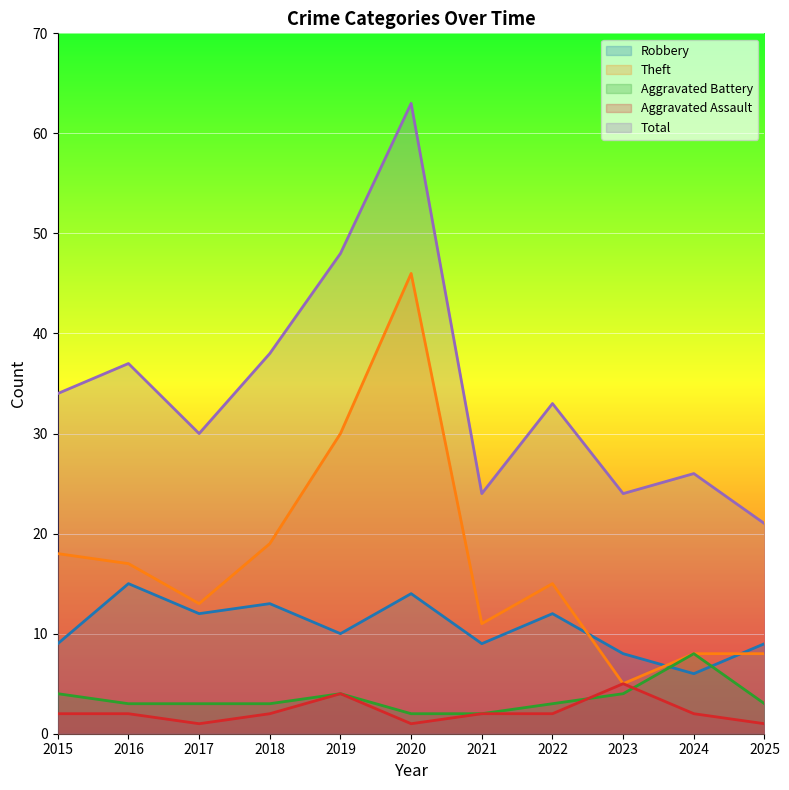

Between 2015 and 2022, which is larger?

2022